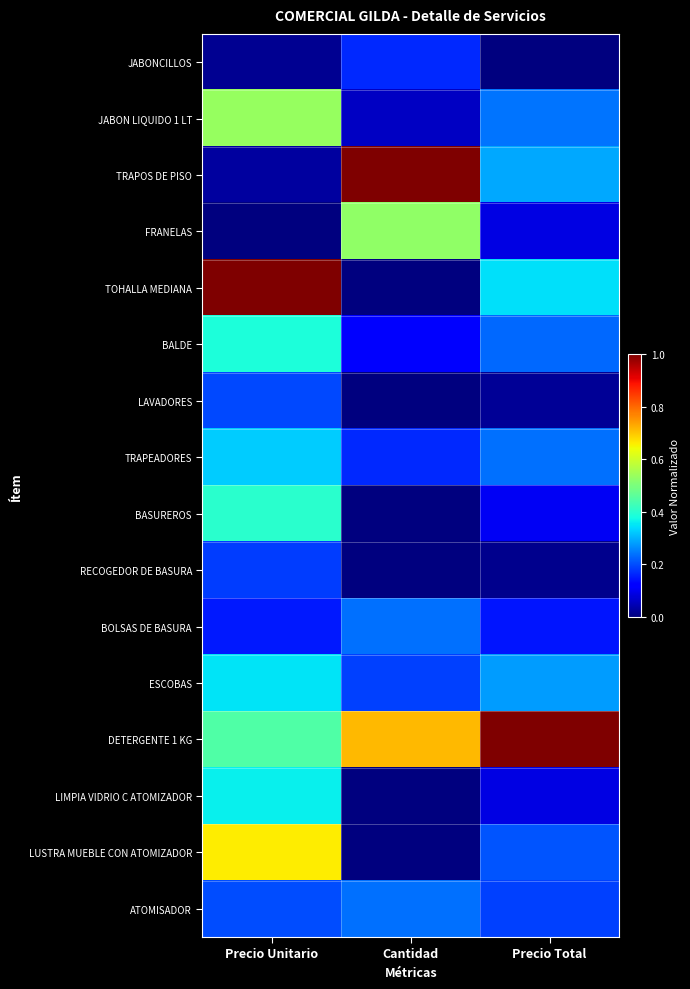

Which label corresponds to the smallest value in the chart?

Precio Total